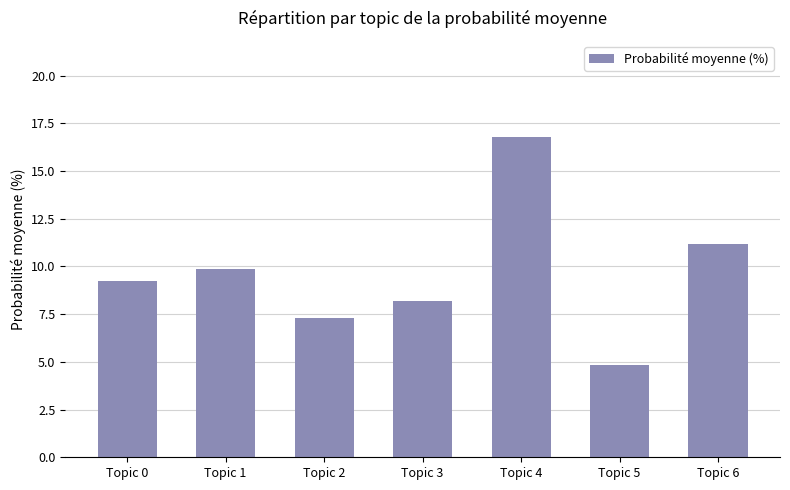

The chart shows a value of 9.3 at Topic 0. True or false?

True